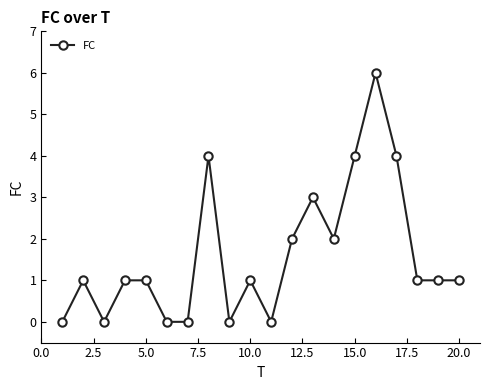

What is the sum of all values?

32